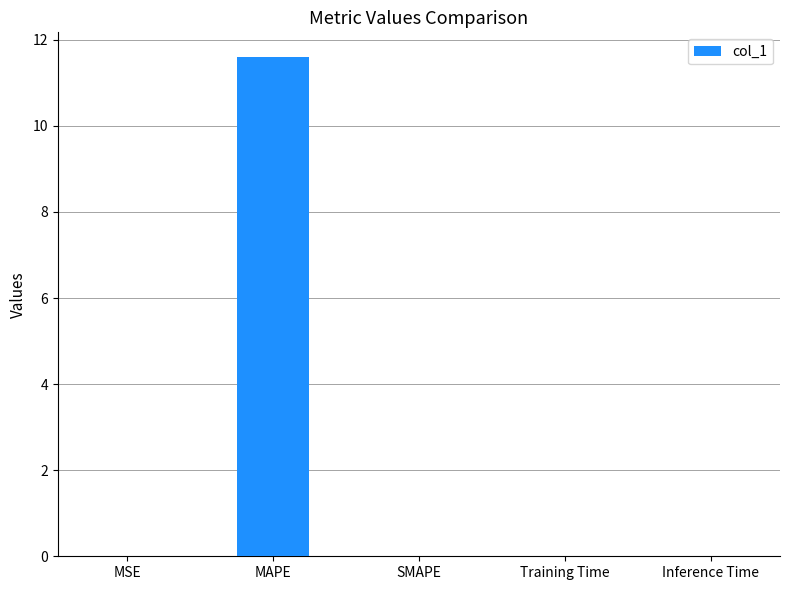

What is the sum of all values?

11.6